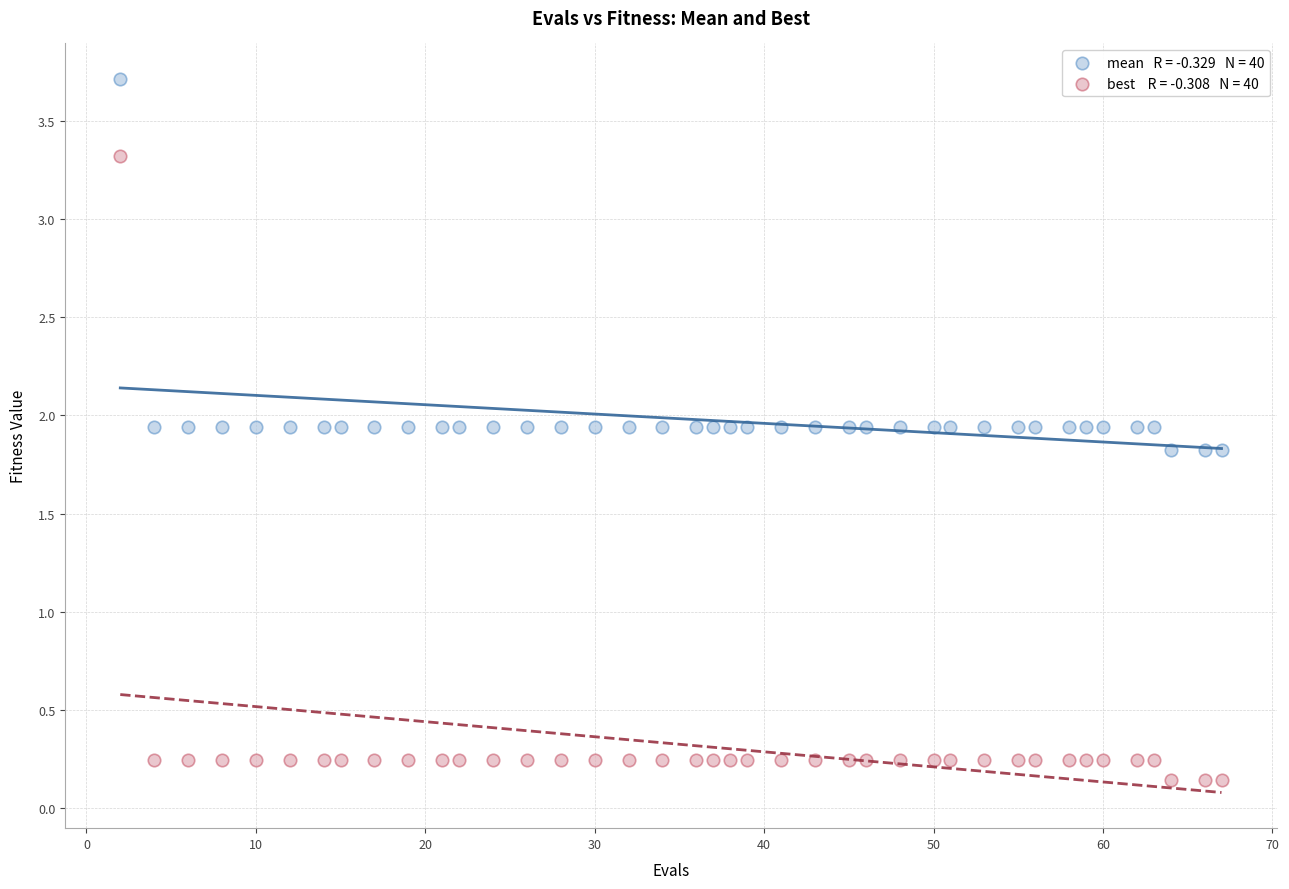

Across all data points, what is the range of Y values (max minus min)?

3.6